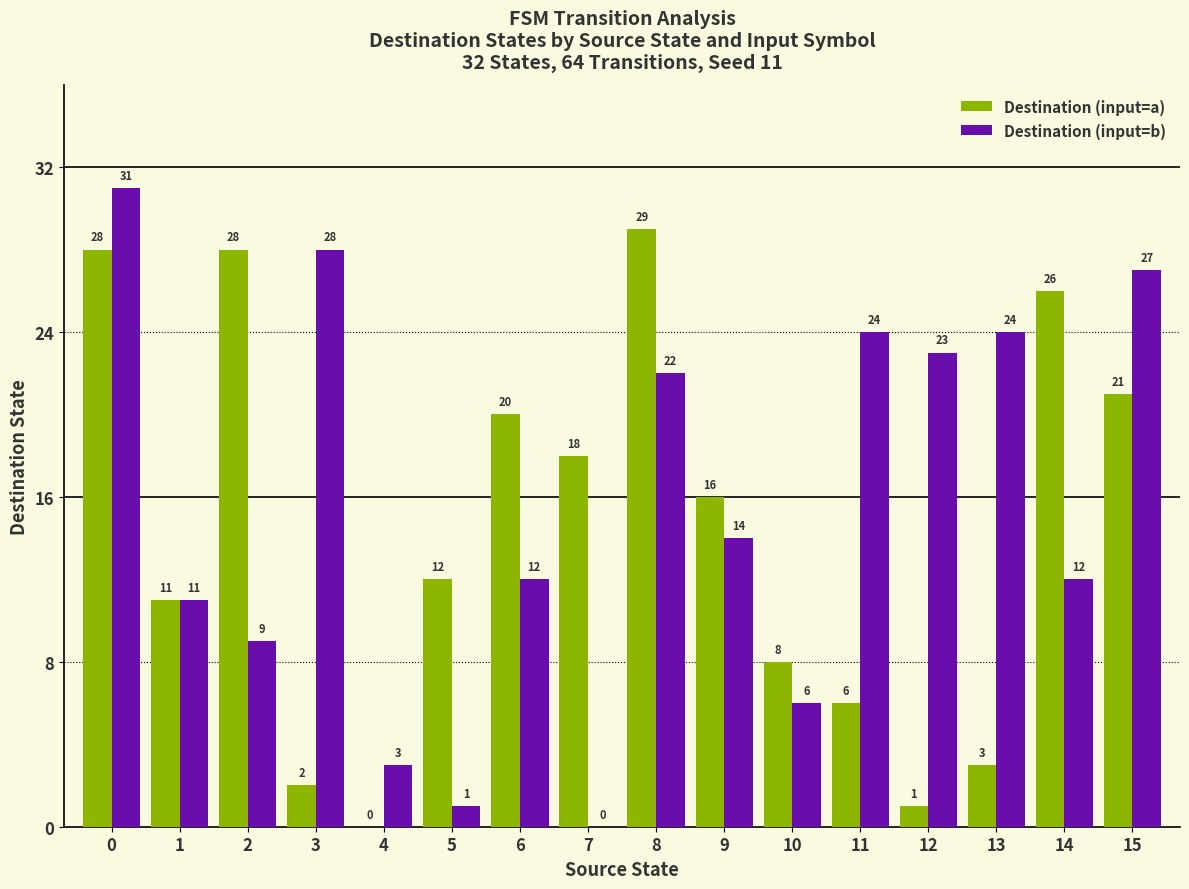

How many values in Destination (input=a) are above zero?

15